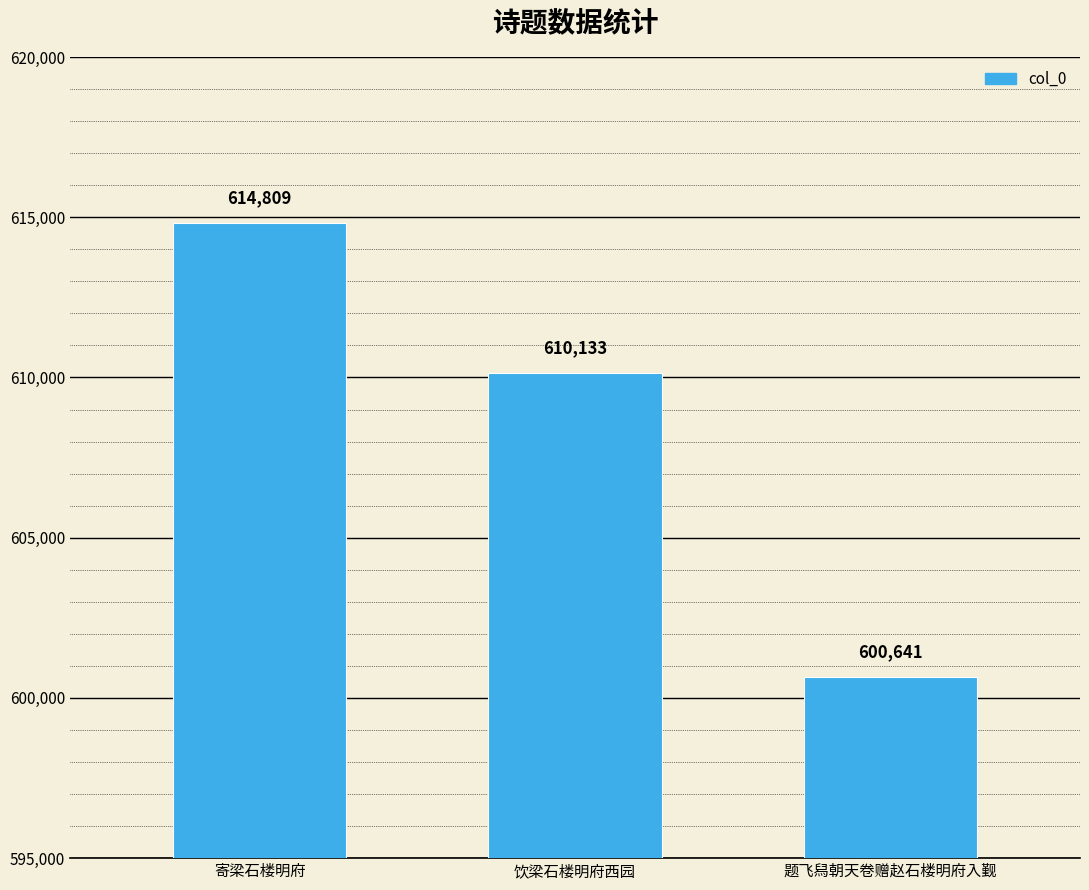

How many bars are there in total?

3